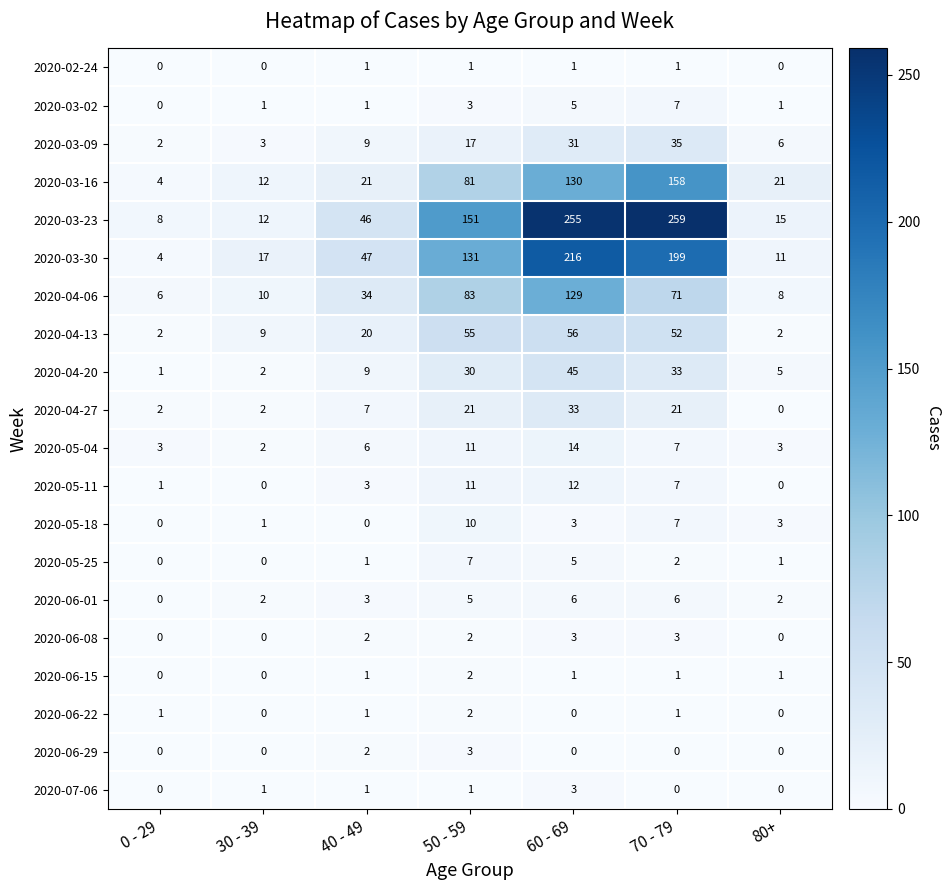

Where is 2020-06-01 nearest to the value 3?

40 - 49